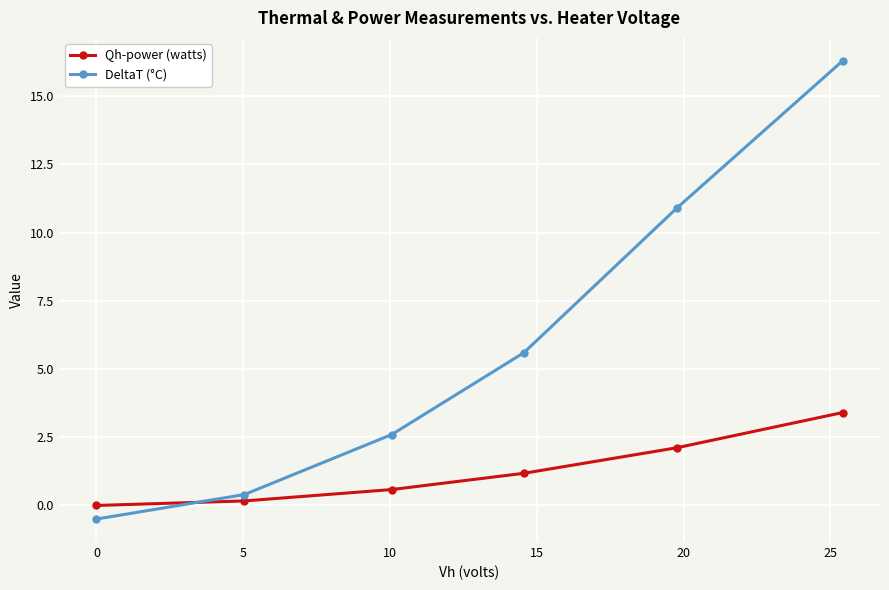

What is the sum of all DeltaT (°C) values?

35.3